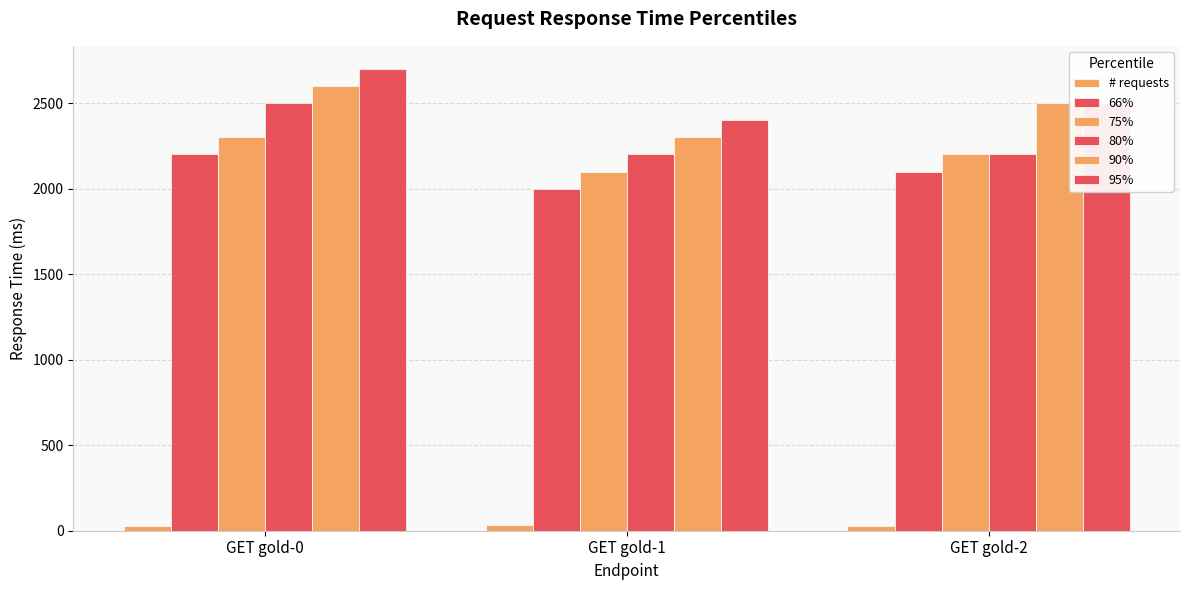

Between GET gold-0 and GET gold-1, which series saw the biggest shift?

80%